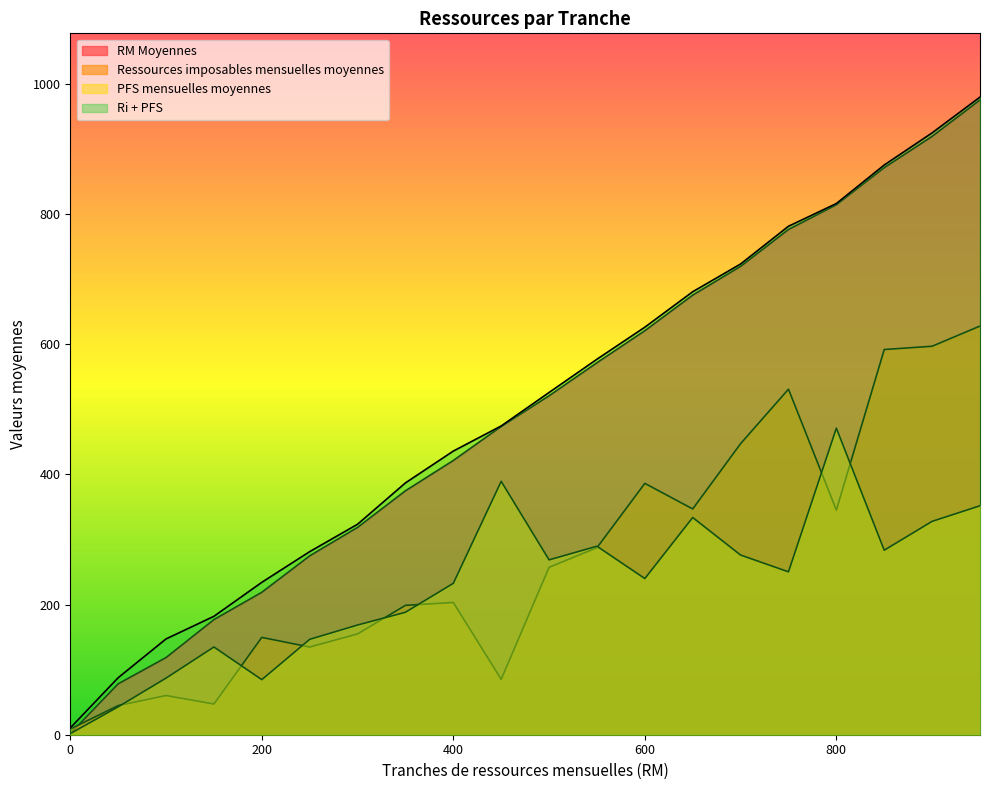

What is the highest value of the RM Moyennes series?

975.1